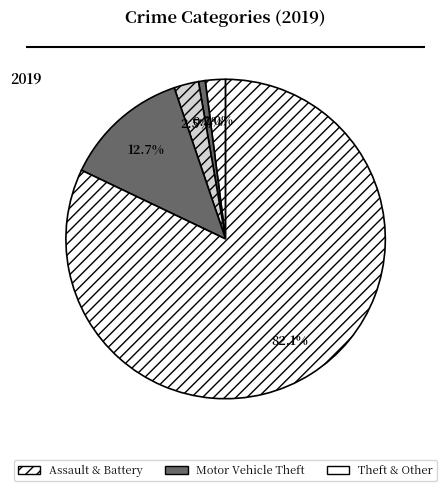

How many slices are in this pie chart?

5